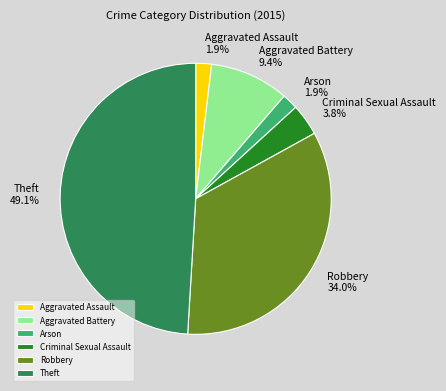

Is the sum of Theft and Robbery greater than half?

Yes